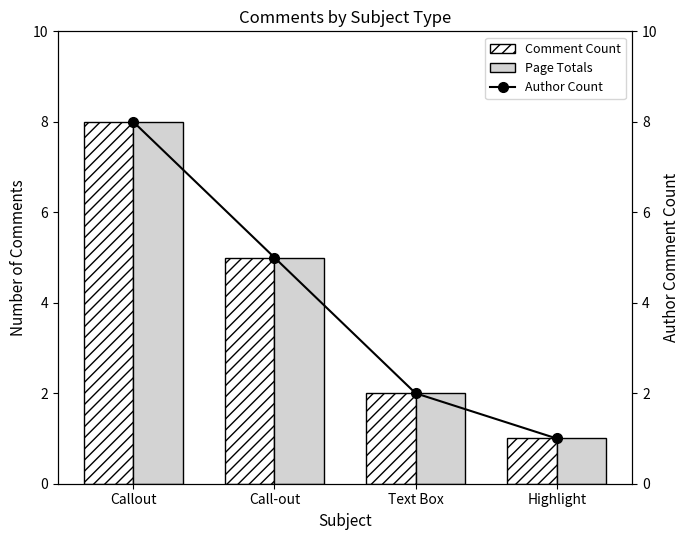

What is the difference between the second highest and minimum values in the Page Totals series?

4